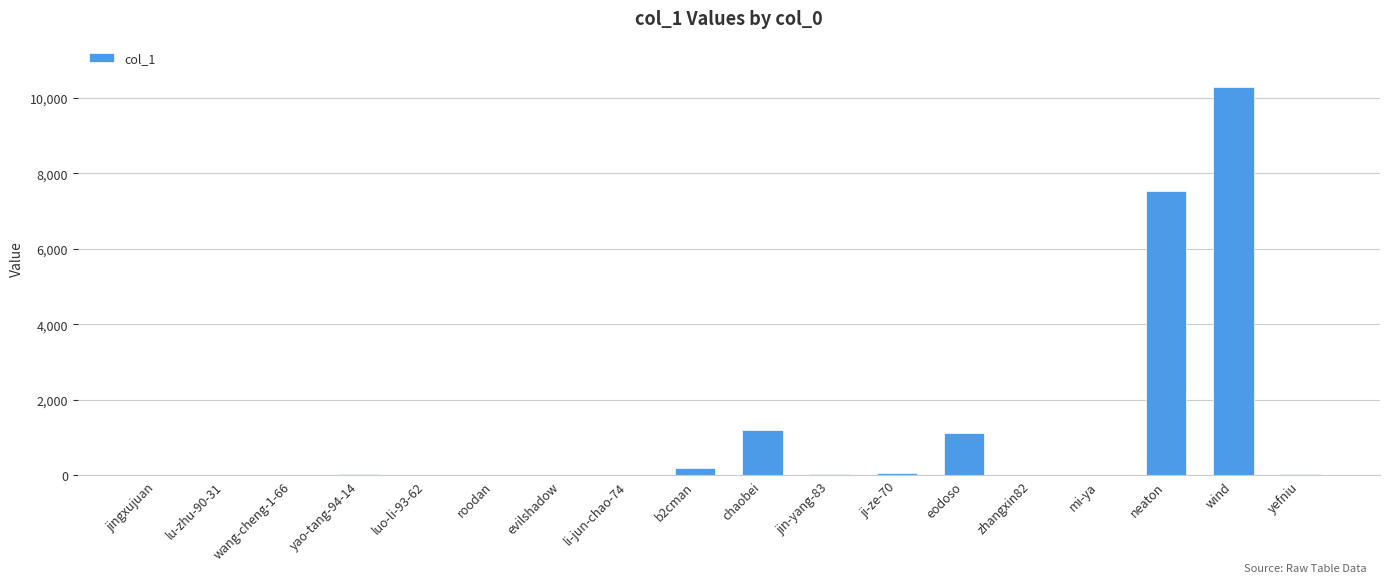

What value does the data have at eodoso, to the nearest 50?

1100